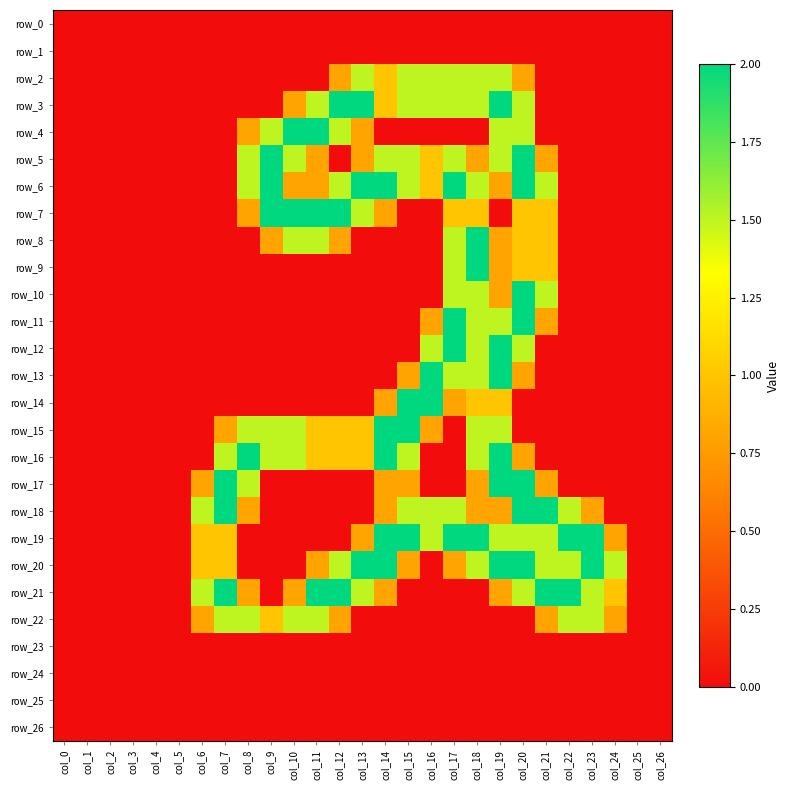

What is the sum of all row_22 values?

13.2